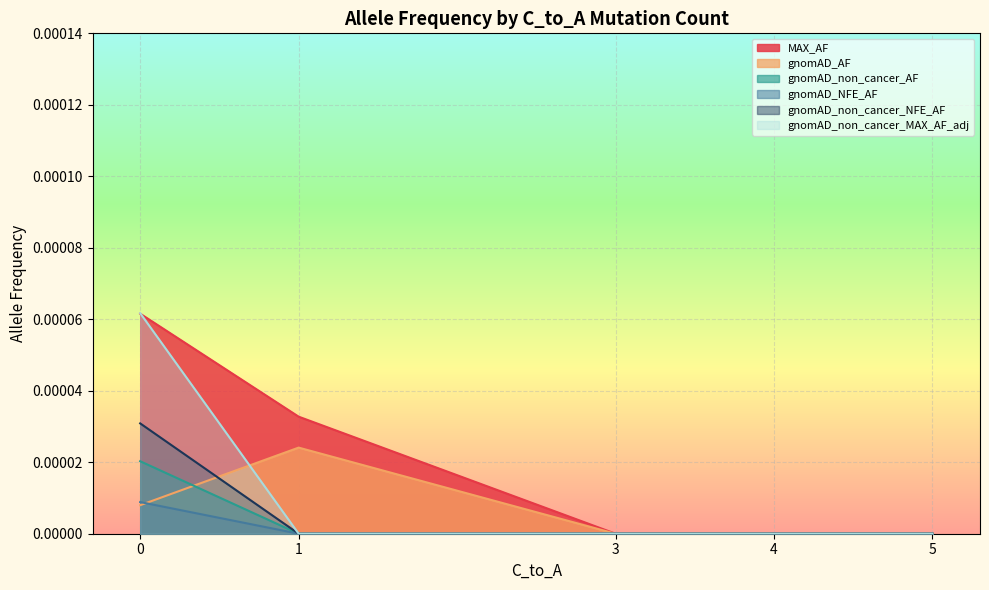

Is it true that gnomAD_non_cancer_AF equals 0.0 at 0?

True